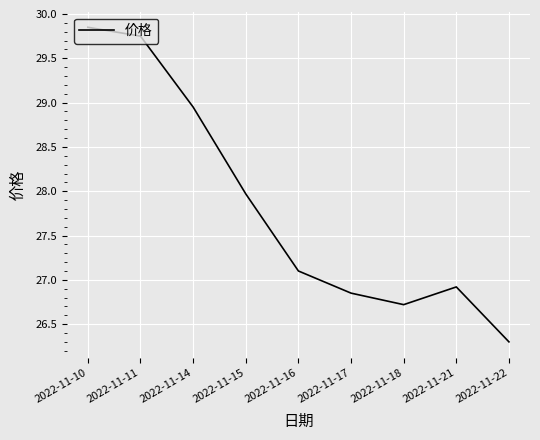

What is the average value?

27.8